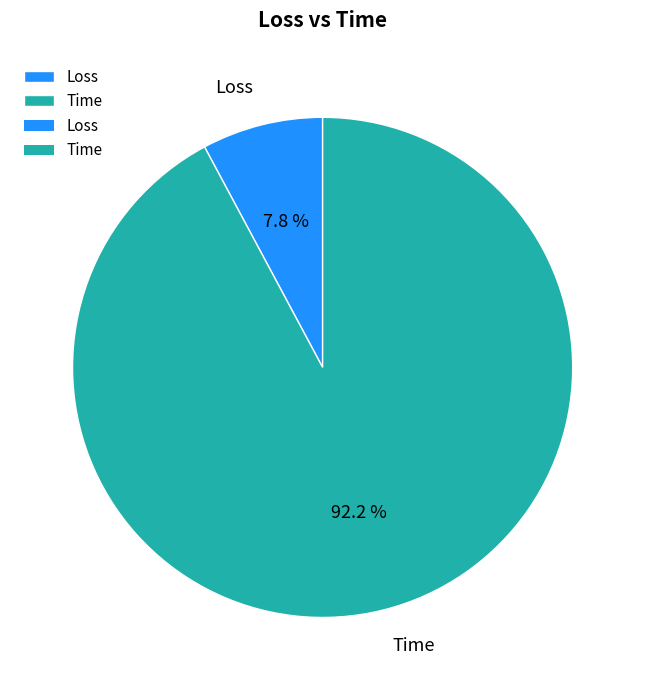

To the nearest percent, what is the combined percentage of Time and Loss?

100%